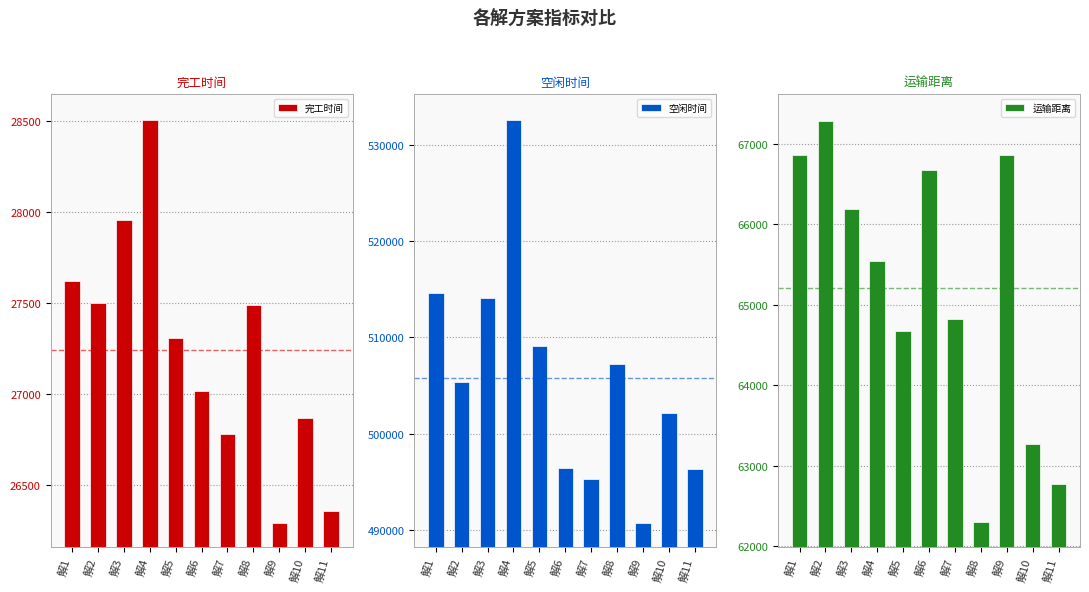

The value of 运输距离 at 解6 is 40984.0. True or false?

False